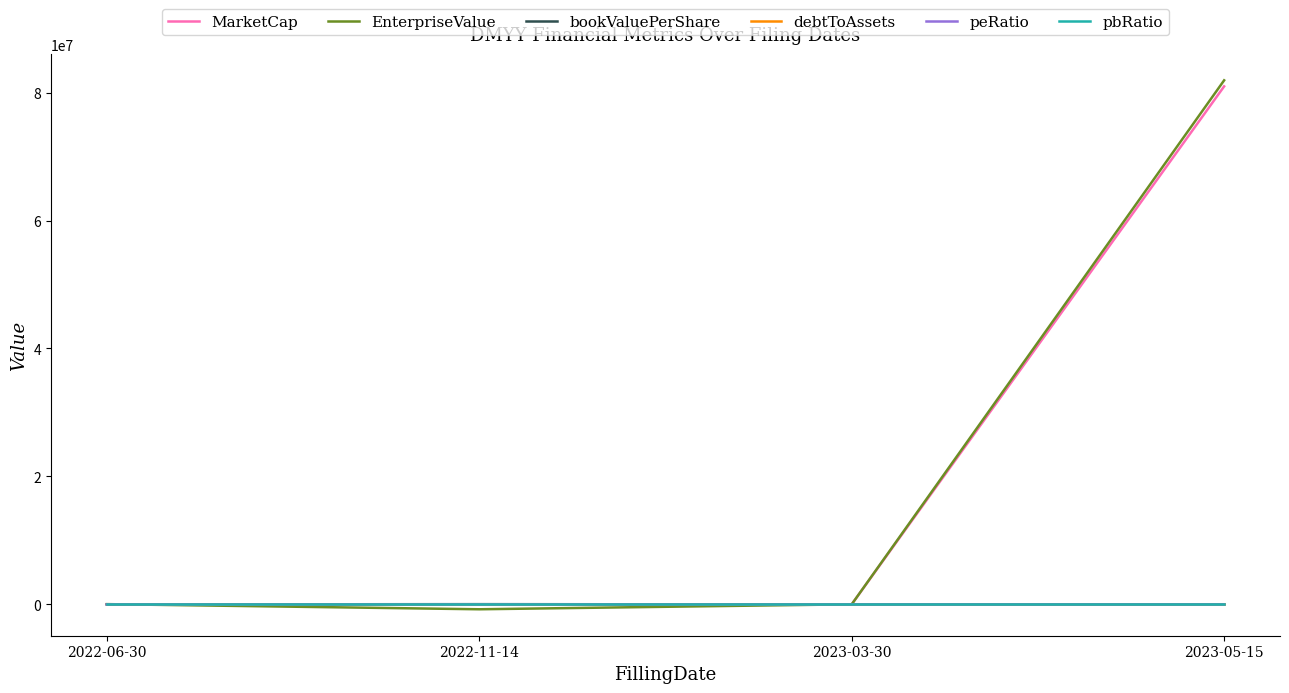

What position from the right is 2022-06-30?

4